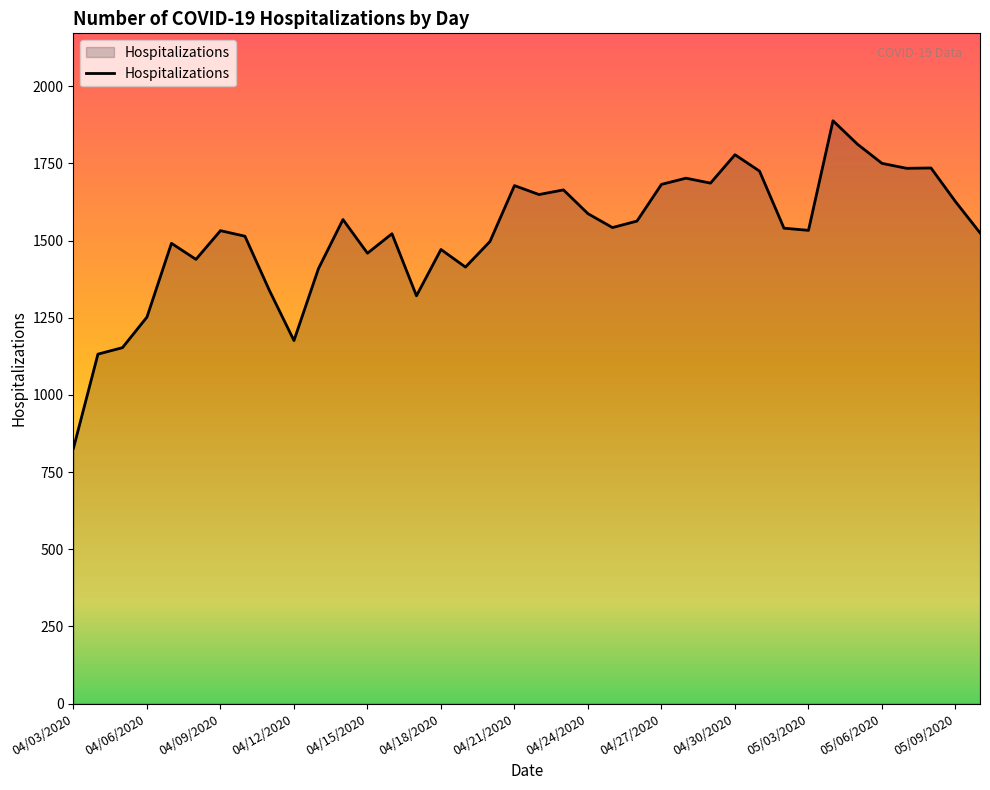

What is the difference between the maximum and minimum values?

1061